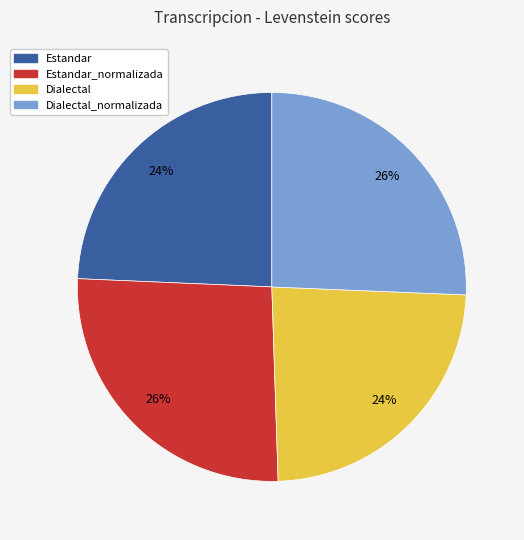

Does any single category account for the majority?

No